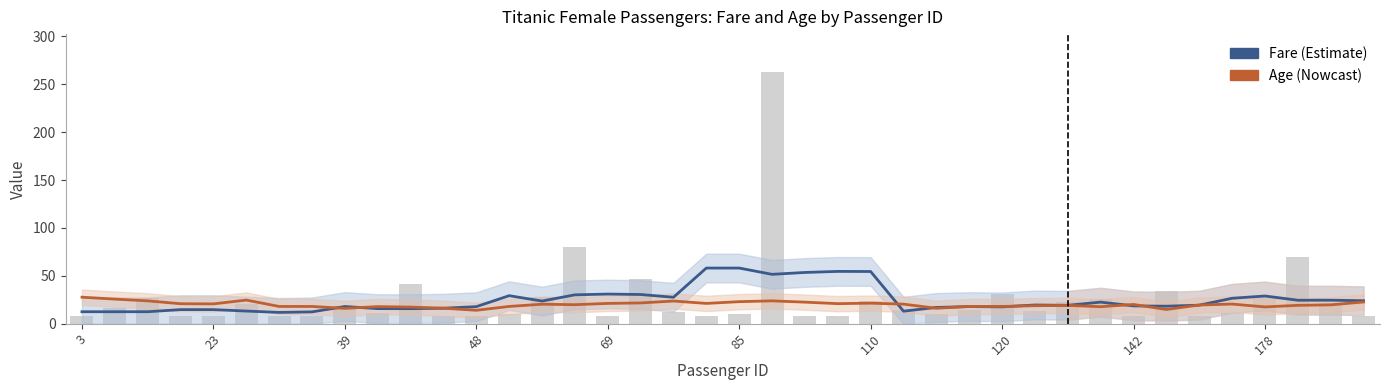

The value of Age (Nowcast) at 22 is 22.5. True or false?

True